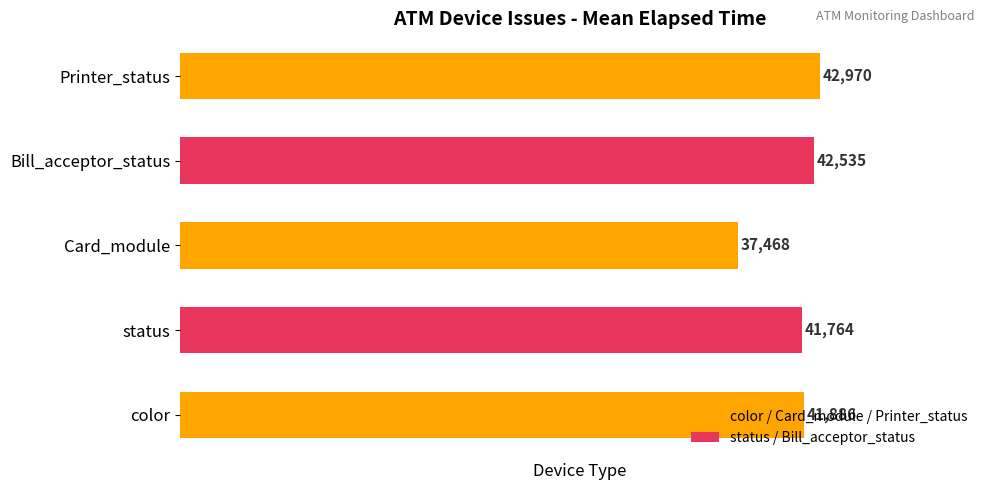

The chart shows a value of 41886 at color. True or false?

True